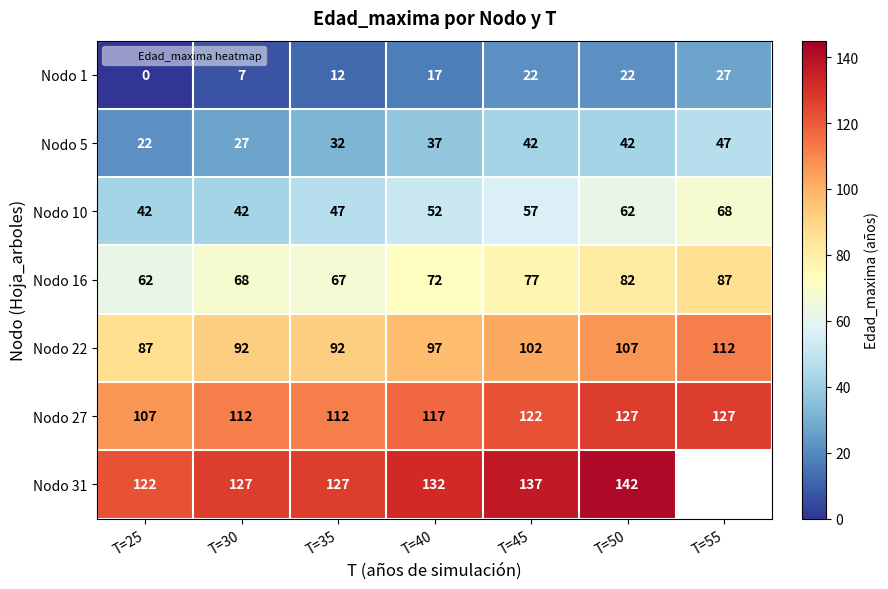

What is the difference between the Nodo 16 values at T=40 and T=25?

10.0